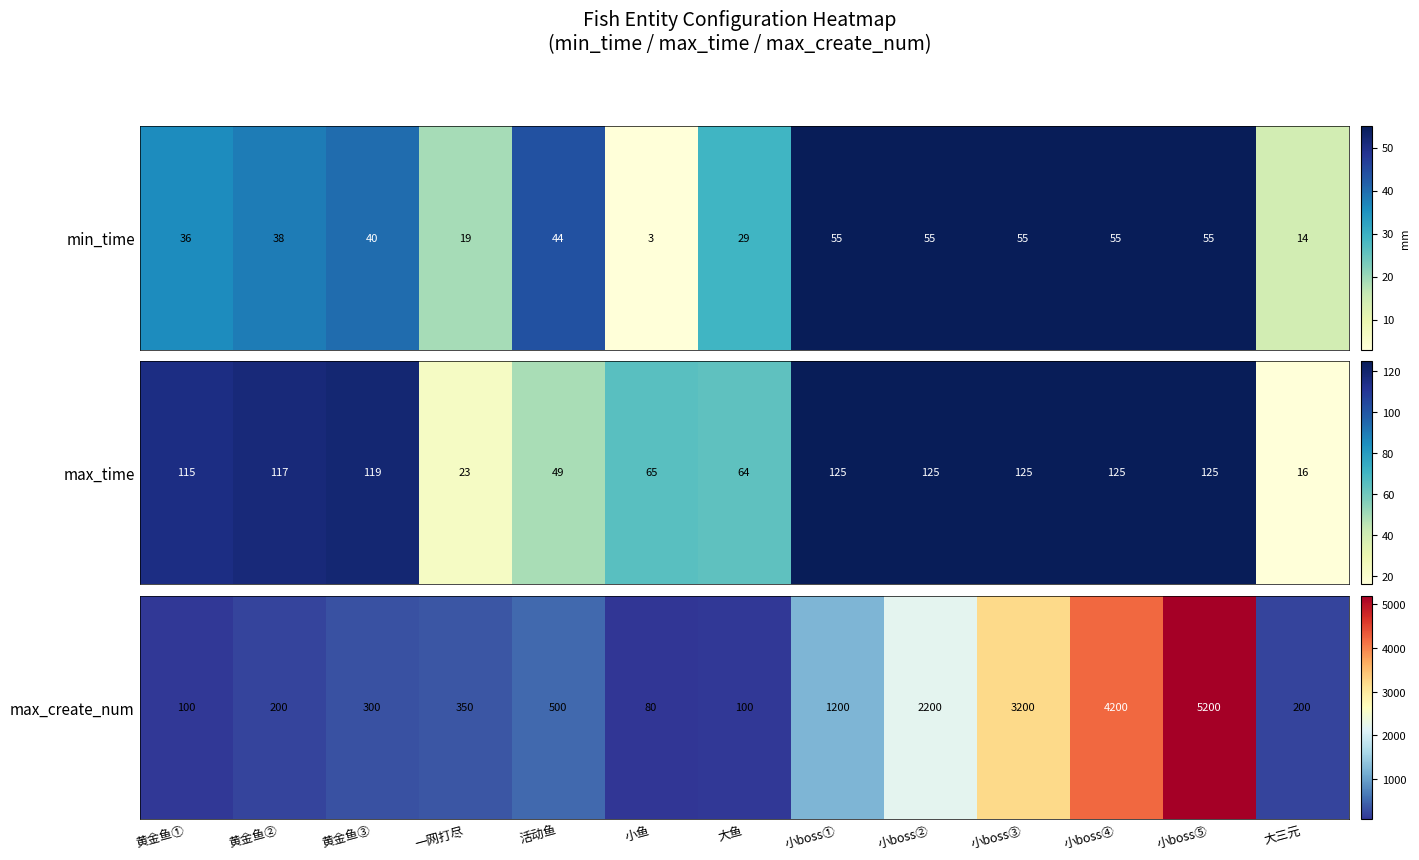

What is the sum of all values?

17830